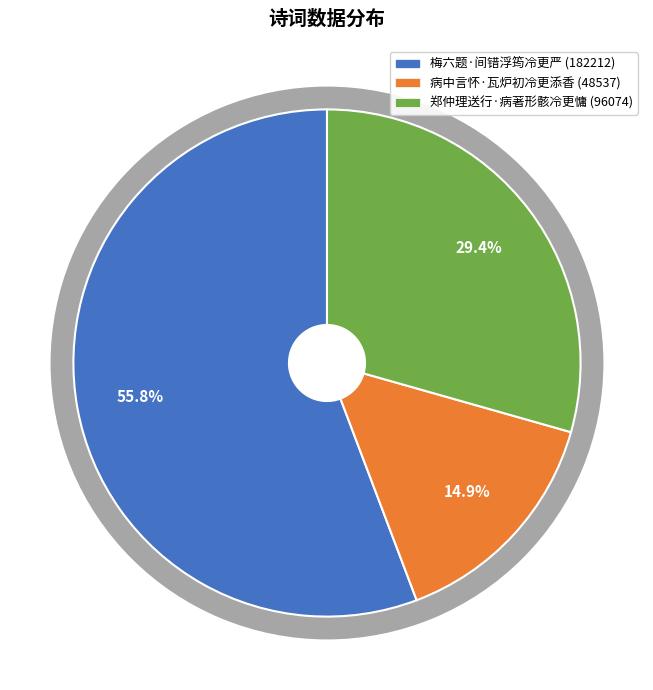

To the nearest percent, what portion does 郑仲理送行·病著形骸冷更慵 represent?

29%